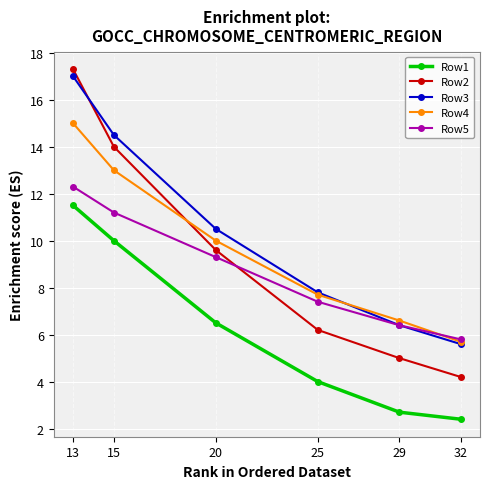

How many lines are shown in the chart?

5